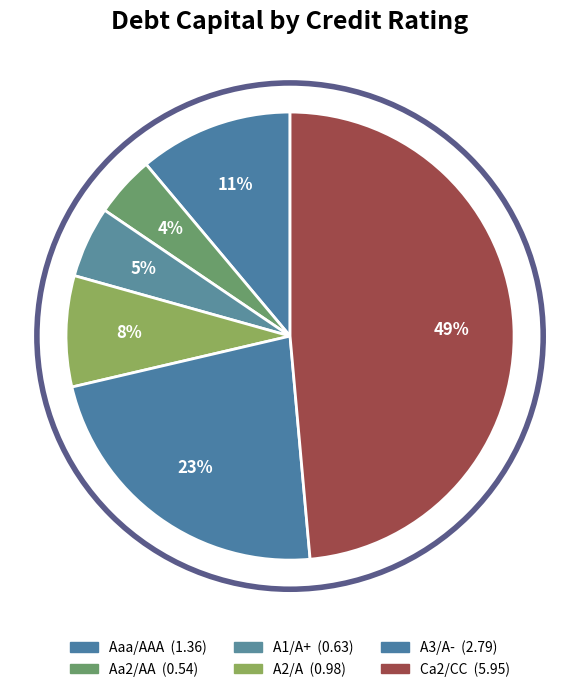

Do Aa2/AA and A2/A together represent more than half of the pie?

No